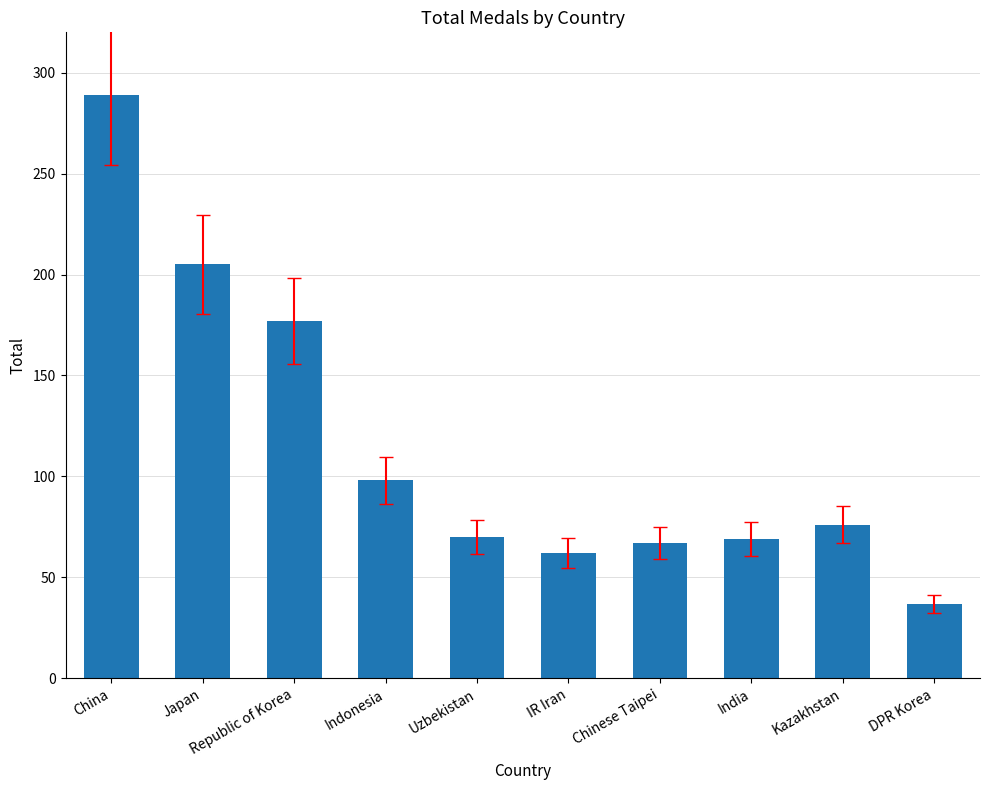

What is the ratio of the value at DPR Korea to the value at Chinese Taipei?

0.6